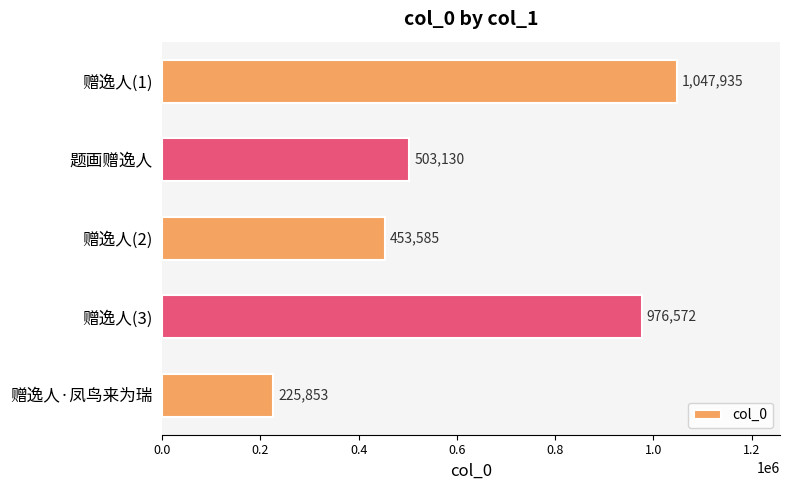

How many bars are there in total?

5